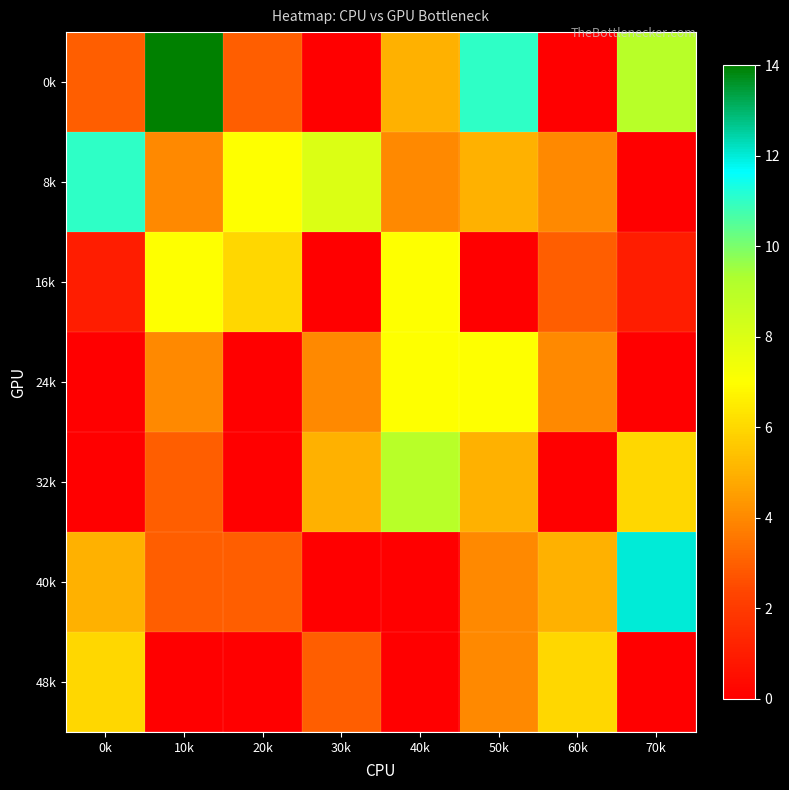

Reading right to left, what are all the values shown in this chart?

0k: 70k=9	60k=0	50k=11	40k=5	30k=0	20k=3	10k=14	0k=3
8k: 70k=0	60k=4	50k=5	40k=4	30k=8	20k=7	10k=4	0k=11
16k: 70k=1	60k=3	50k=0	40k=7	30k=0	20k=6	10k=7	0k=1
24k: 70k=0	60k=4	50k=7	40k=7	30k=4	20k=0	10k=4	0k=0
32k: 70k=6	60k=0	50k=5	40k=9	30k=5	20k=0	10k=3	0k=0
40k: 70k=12	60k=5	50k=4	40k=0	30k=0	20k=3	10k=3	0k=5
48k: 70k=0	60k=6	50k=4	40k=0	30k=3	20k=0	10k=0	0k=6